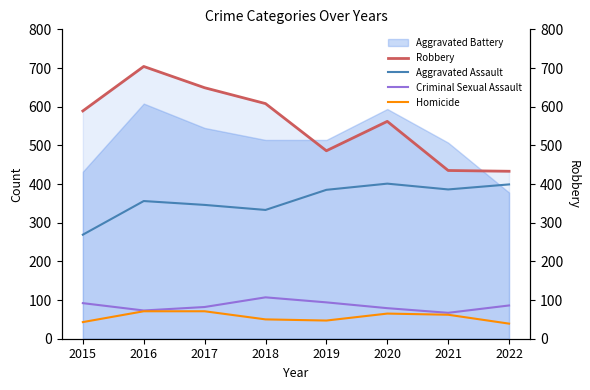

True or false: Criminal Sexual Assault and Homicide cross at least once.

False